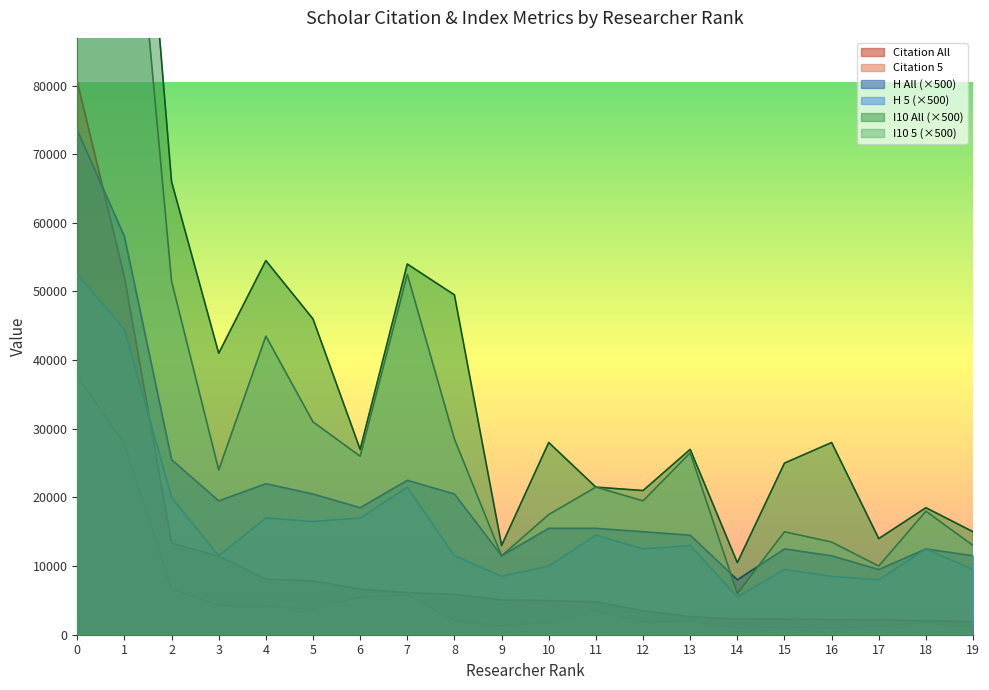

Where is the first local maximum for H All?

4